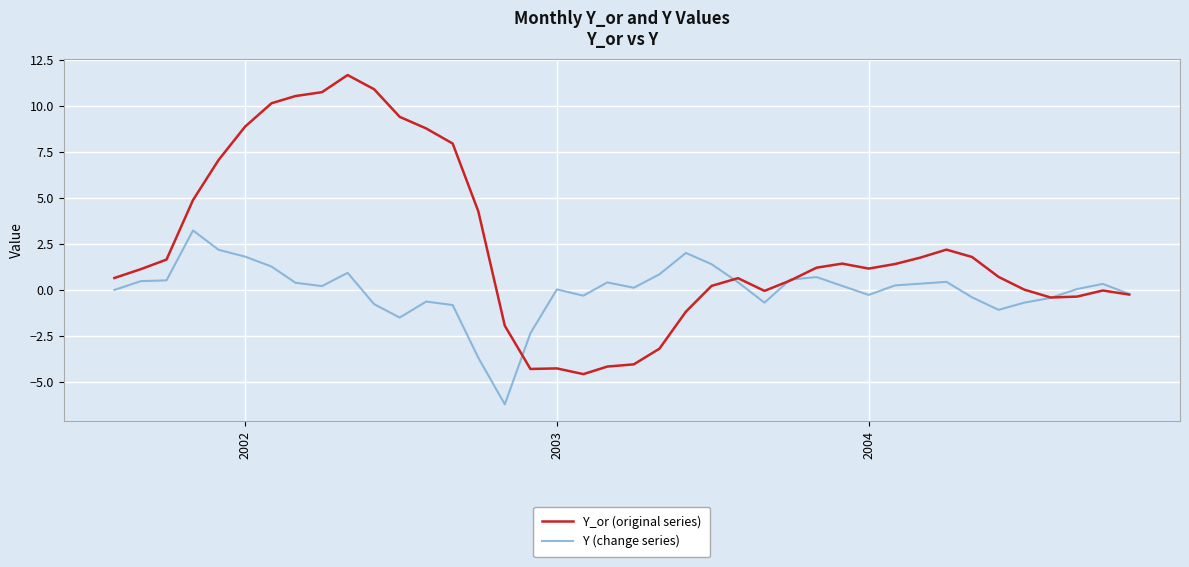

Which series has the widest spread of values?

Y_or (original series)